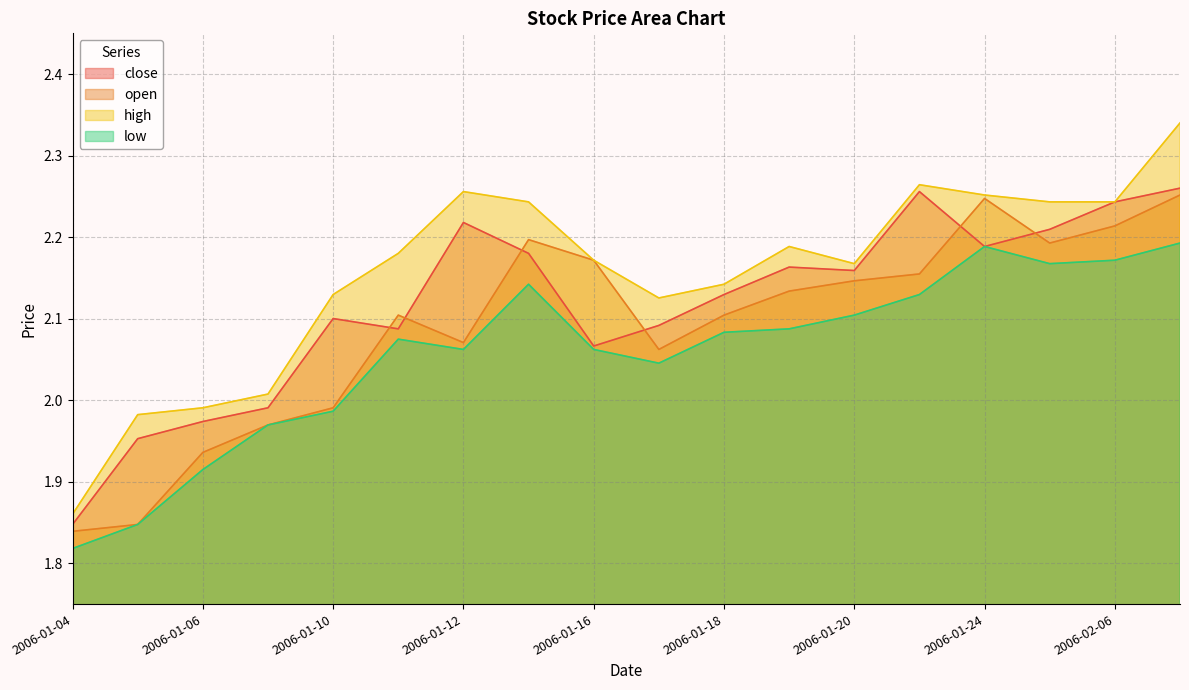

Is it true that open equals 2.2 at 2006-01-13?

True